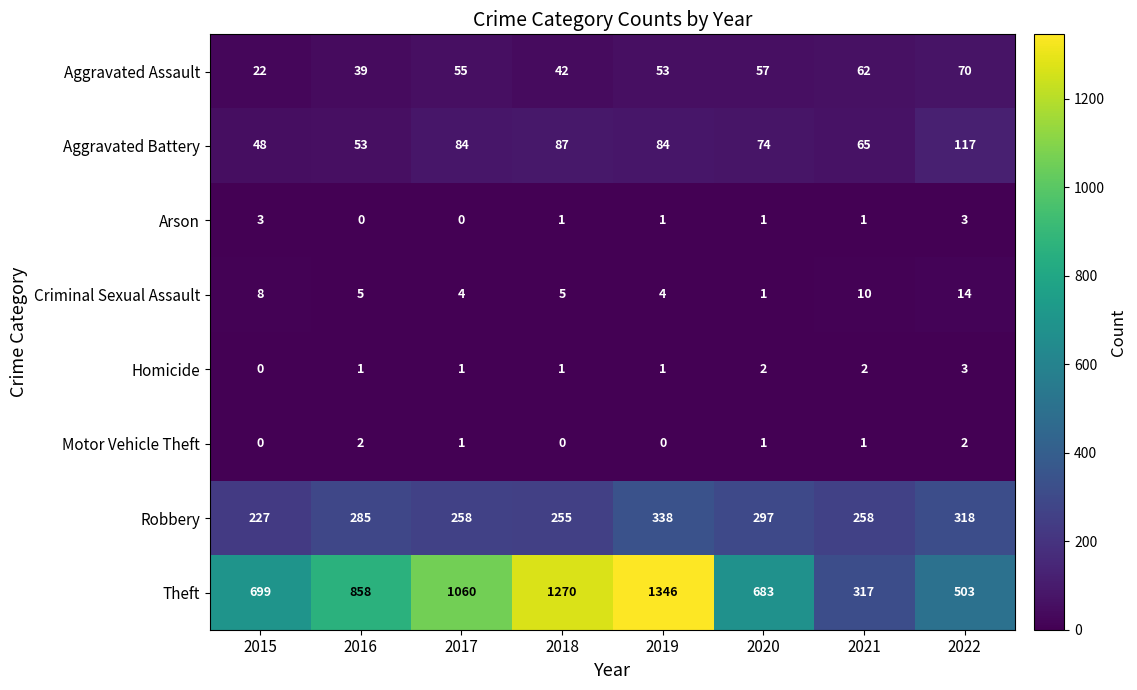

Rank the series at 2016 from lowest to highest value.

Arson, Homicide, Motor Vehicle Theft, Criminal Sexual Assault, Aggravated Assault, Aggravated Battery, Robbery, Theft